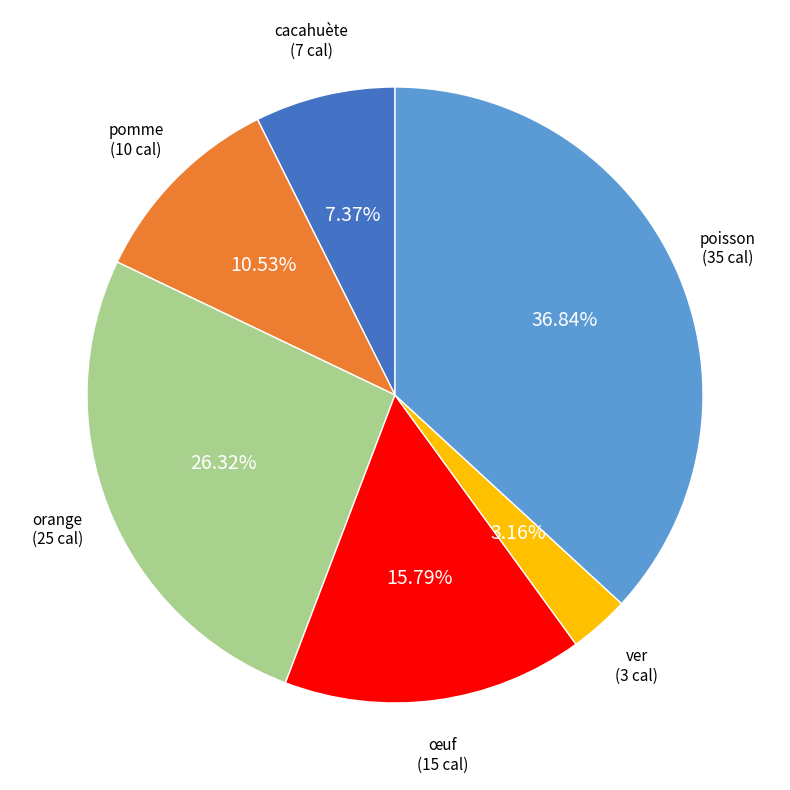

Which has a higher value, cacahuète or orange?

orange